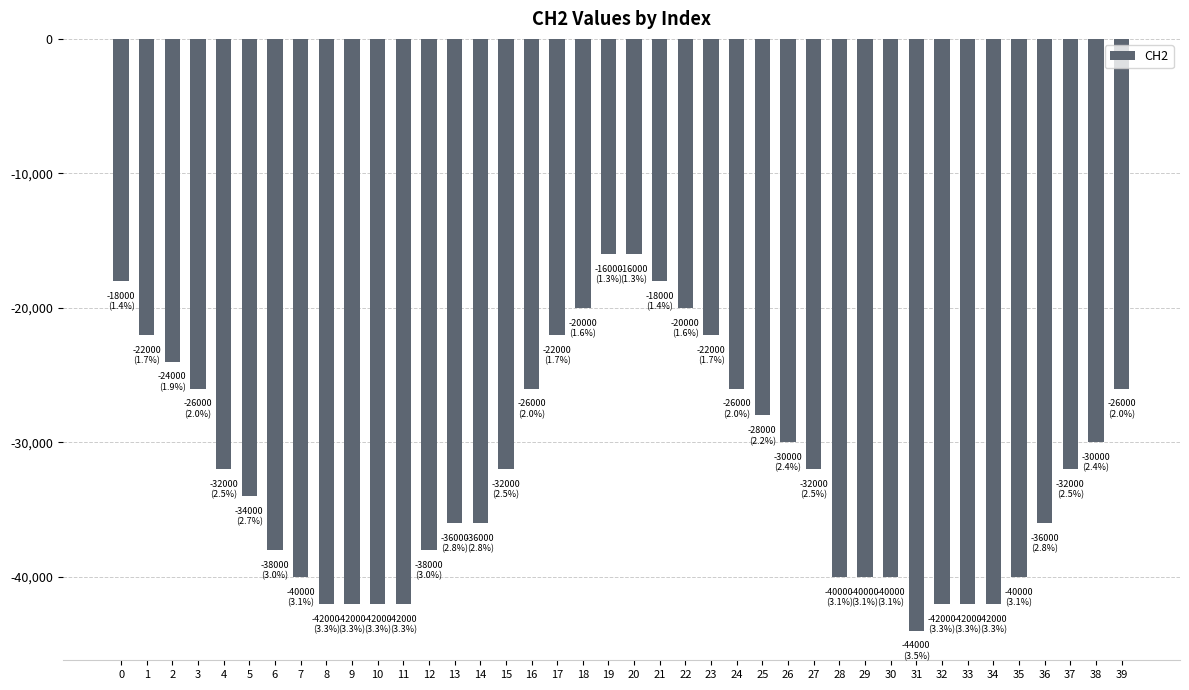

What is the difference between the values at 11 and 2?

18000